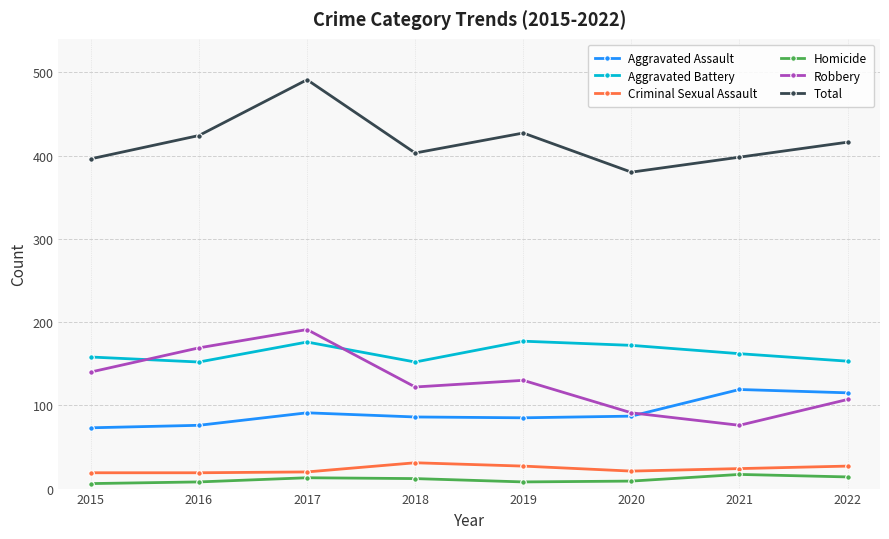

True or false: Criminal Sexual Assault and Homicide intersect in this chart.

False